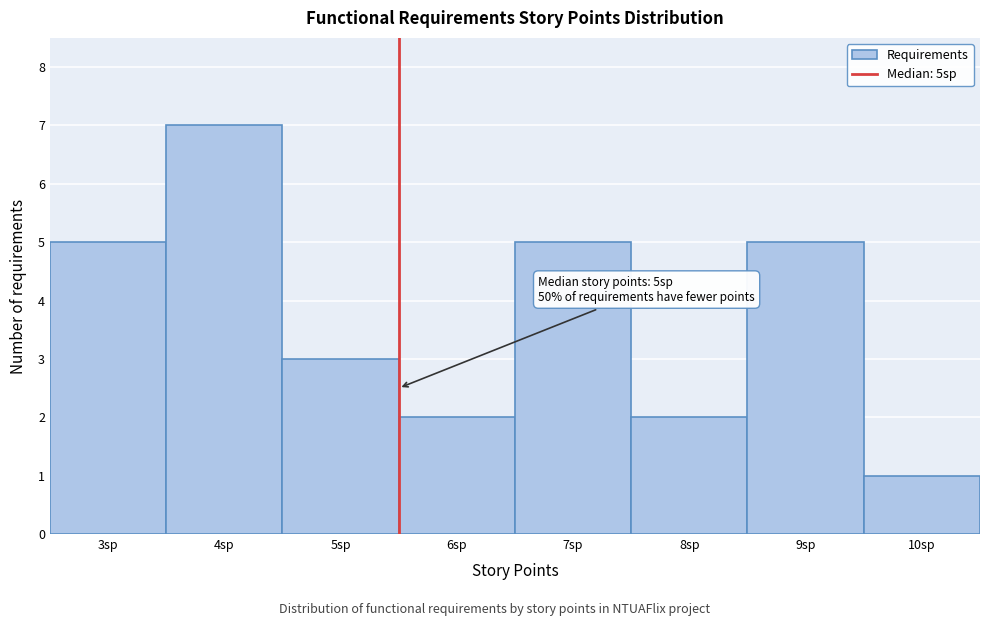

Which range on the x-axis has the tallest bar?

3.5 to 4.5